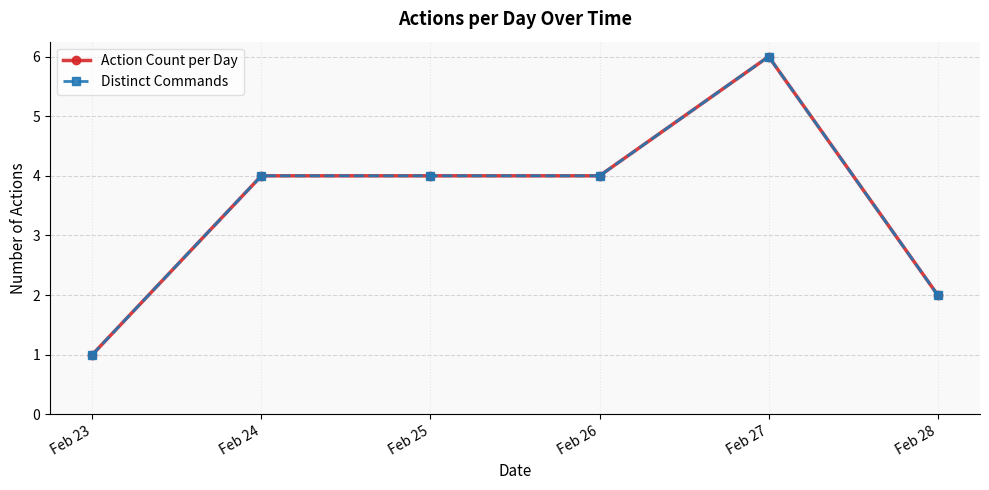

What is the sum of all Distinct Commands values?

21